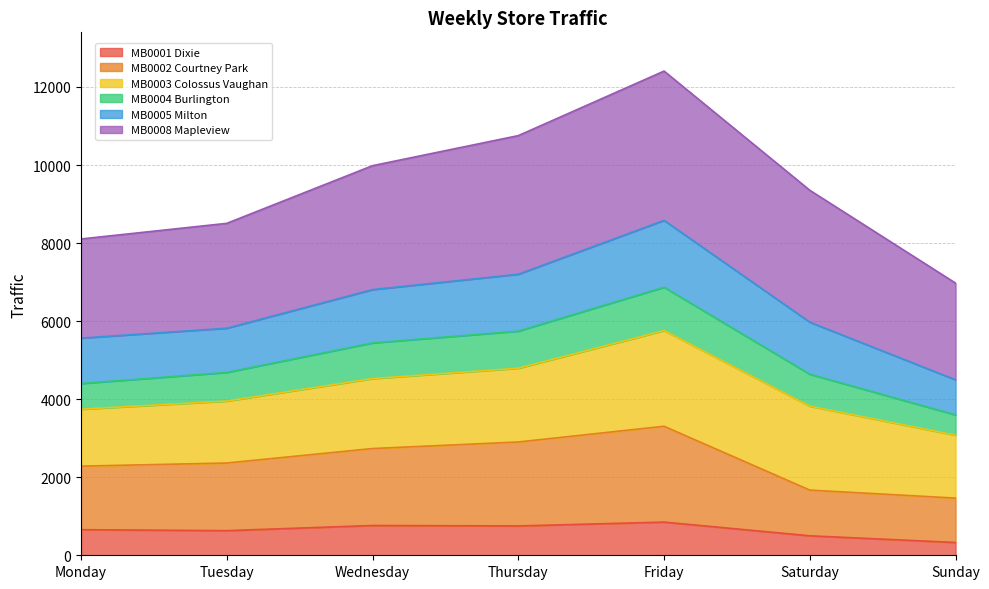

The MB0002 Courtney Park series shows 3306 at Friday. True or false?

True